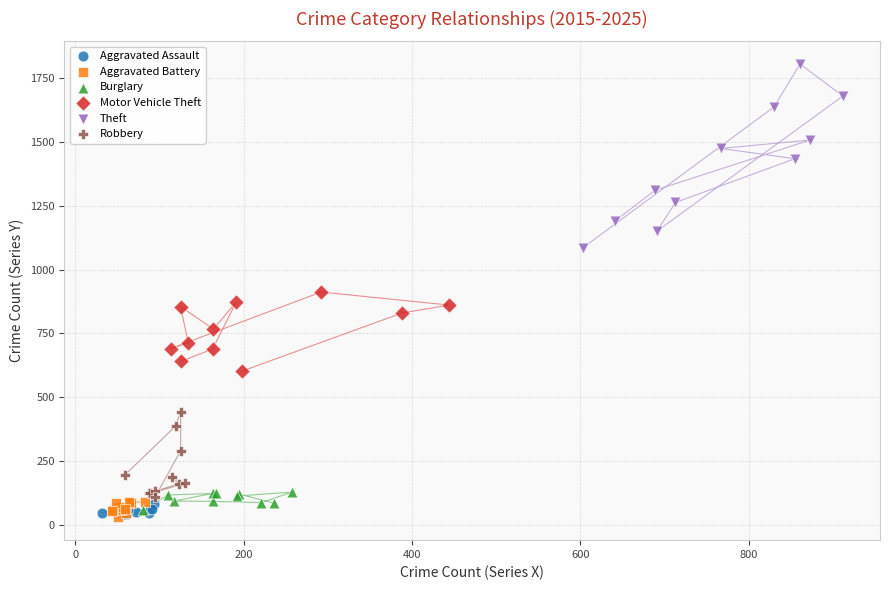

Which series contains the highest Y value?

Theft